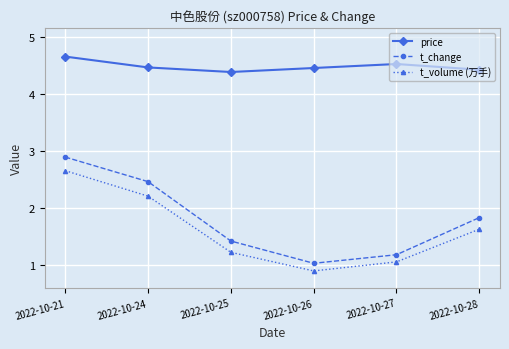

What is the spread (max minus min) of values at 2022-10-26?

3.6